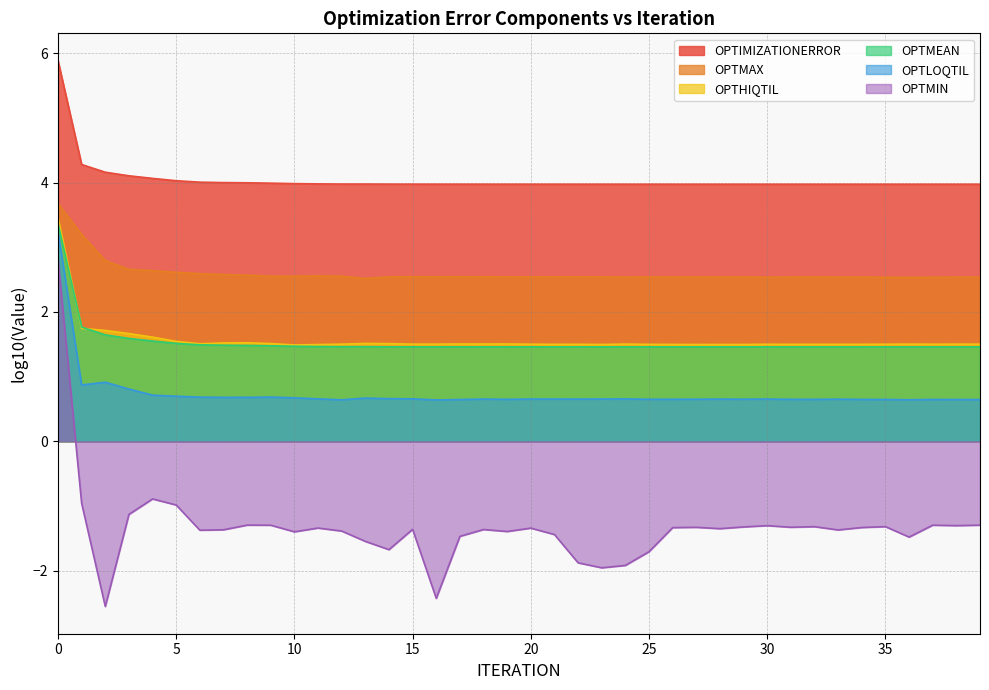

Is it true that OPTIMIZATIONERROR equals 0.9 at 1?

True